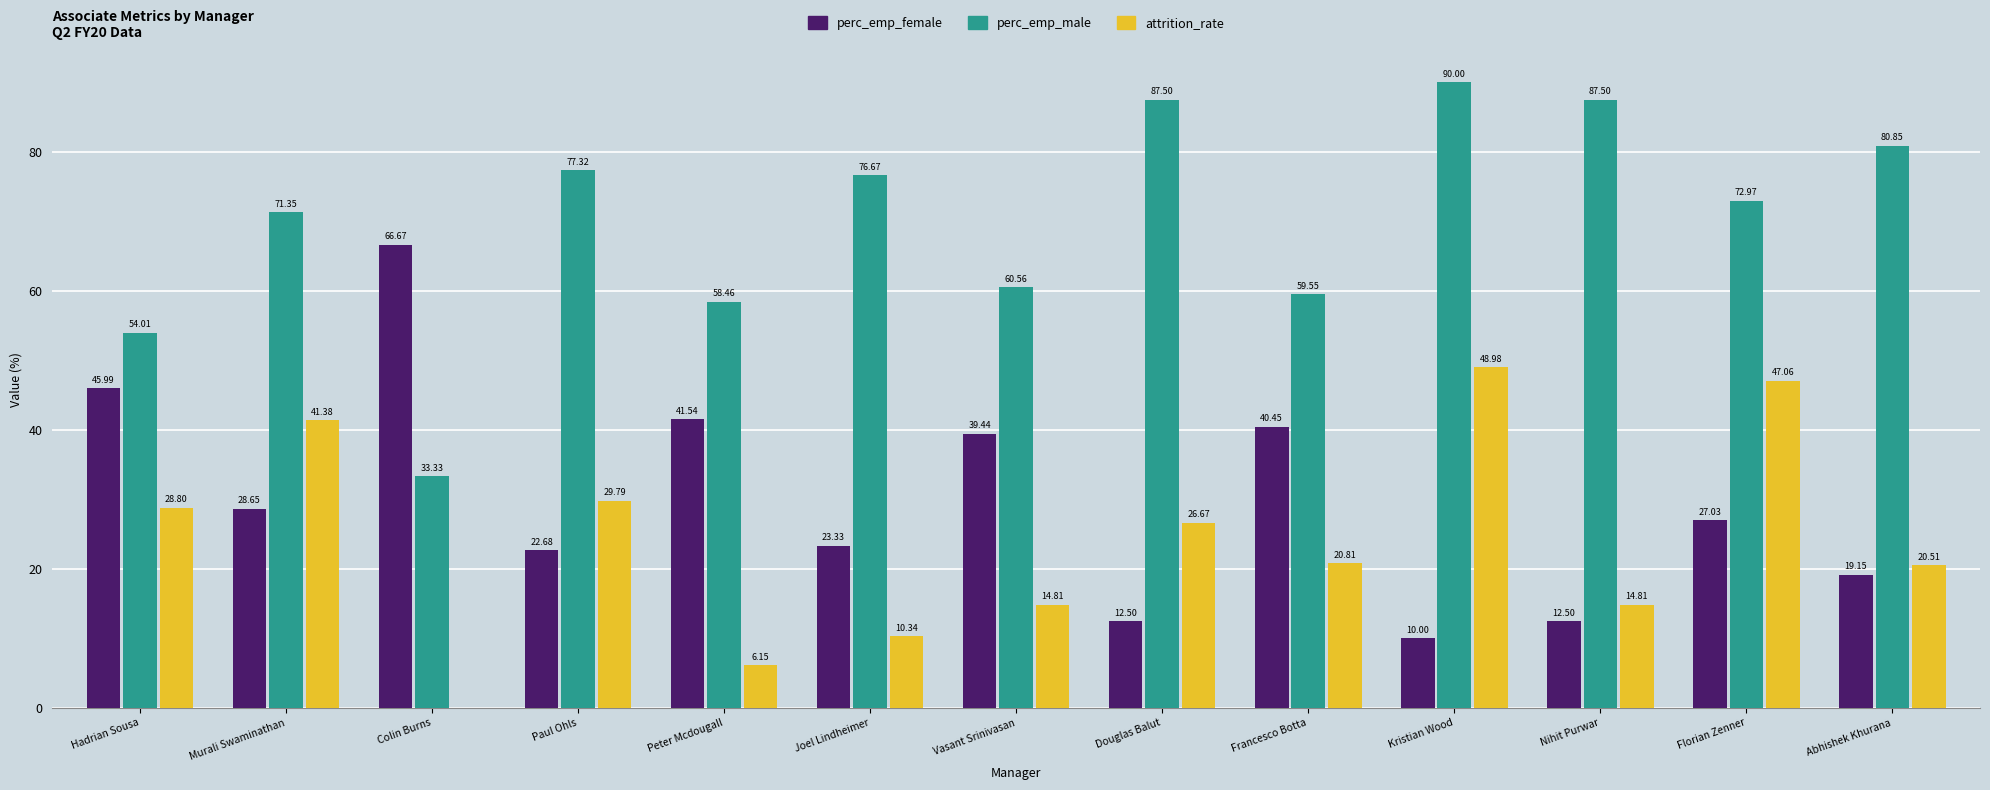

True or false: attrition_rate has a value of 10.3 at Joel Lindheimer.

True